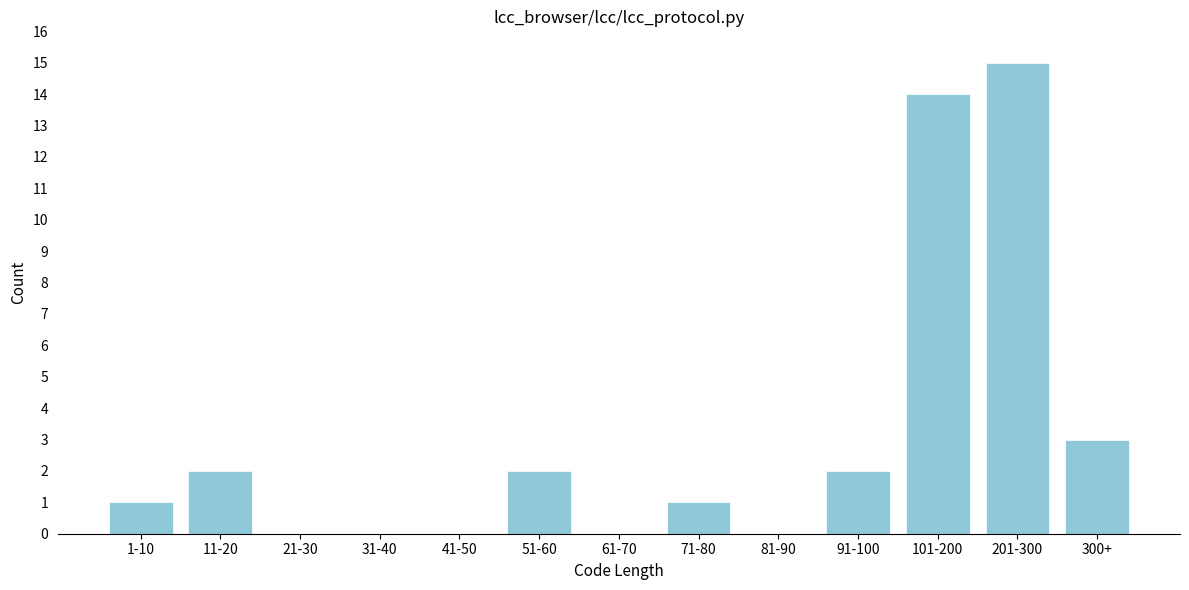

Reading left to right, what are all the values shown in this chart?

1-10=1	11-20=2	21-30=0	31-40=0	41-50=0	51-60=2	61-70=0	71-80=1	81-90=0	91-100=2	101-200=14	201-300=15	300+=3